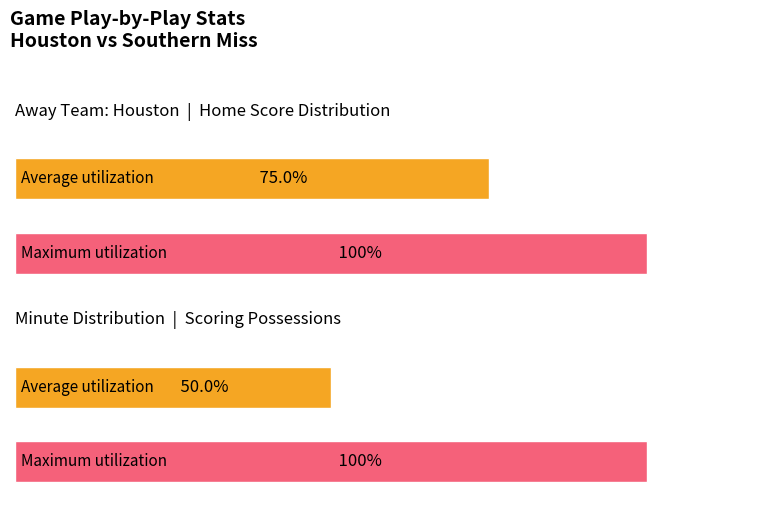

Is it true that Minute equals 0 at 0?

True